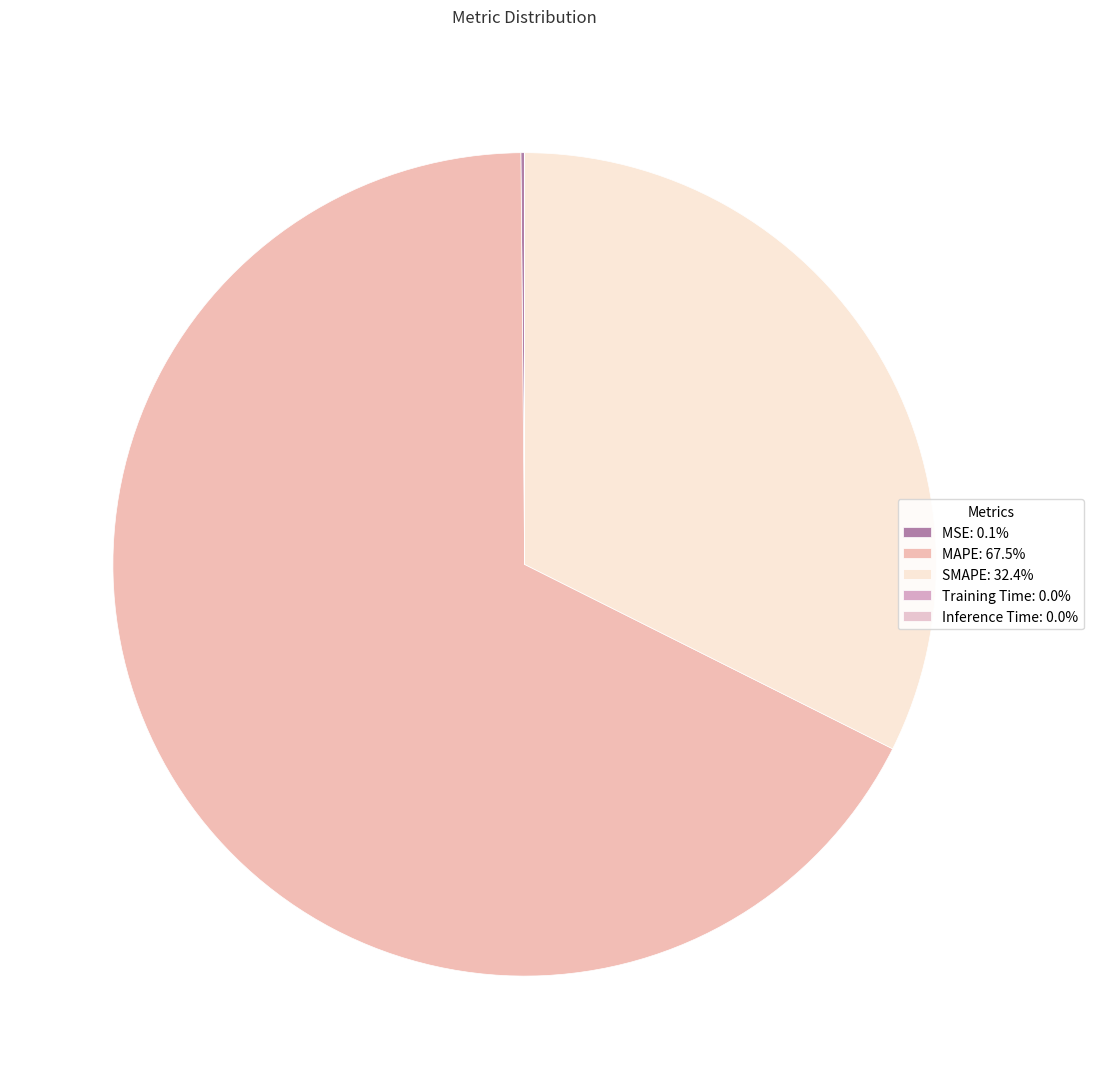

To the nearest percent, what is the average slice percentage?

20%